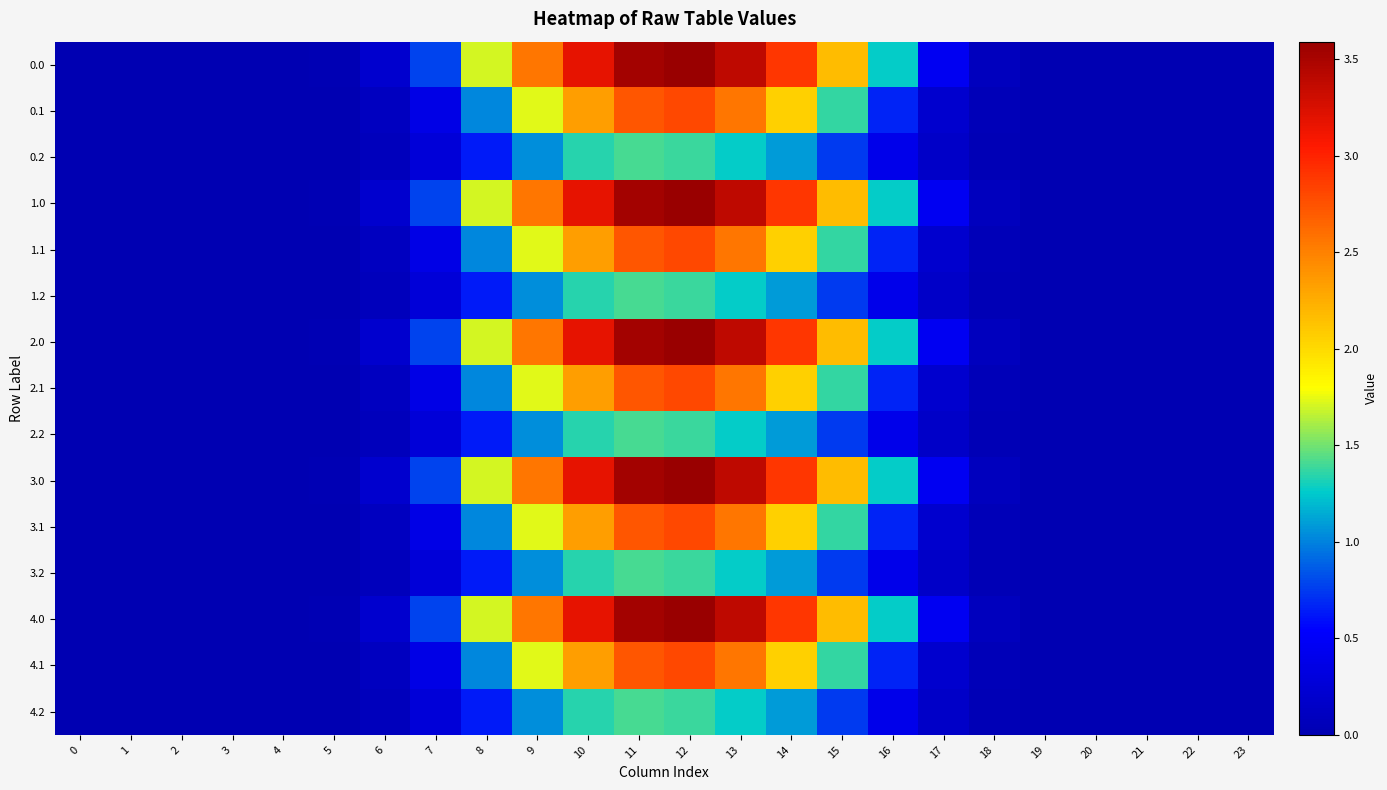

Reading left to right, list all the values displayed in this chart.

0.0: 0=0.0	1=0.0	2=0.0	3=0.0	4=0.0	5=0.0	6=0.2	7=0.8	8=1.7	9=2.6	10=3.2	11=3.5	12=3.6	13=3.4	14=2.9	15=2.2	16=1.3	17=0.5	18=0.1	19=0.0	20=0.0	21=0.0	22=0.0	23=0.0
0.1: 0=0.0	1=0.0	2=0.0	3=0.0	4=0.0	5=0.0	6=0.1	7=0.4	8=1.0	9=1.7	10=2.3	11=2.7	12=2.8	13=2.6	14=2.1	15=1.4	16=0.7	17=0.2	18=0.0	19=0.0	20=0.0	21=0.0	22=0.0	23=0.0
0.2: 0=0.0	1=0.0	2=0.0	3=0.0	4=0.0	5=0.0	6=0.1	7=0.3	8=0.6	9=1.0	10=1.3	11=1.4	12=1.4	13=1.3	14=1.1	15=0.8	16=0.4	17=0.2	18=0.0	19=0.0	20=0.0	21=0.0	22=0.0	23=0.0
1.0: 0=0.0	1=0.0	2=0.0	3=0.0	4=0.0	5=0.0	6=0.2	7=0.8	8=1.7	9=2.6	10=3.2	11=3.5	12=3.6	13=3.4	14=2.9	15=2.2	16=1.3	17=0.5	18=0.1	19=0.0	20=0.0	21=0.0	22=0.0	23=0.0
1.1: 0=0.0	1=0.0	2=0.0	3=0.0	4=0.0	5=0.0	6=0.1	7=0.4	8=1.0	9=1.7	10=2.3	11=2.7	12=2.8	13=2.6	14=2.1	15=1.4	16=0.7	17=0.2	18=0.0	19=0.0	20=0.0	21=0.0	22=0.0	23=0.0
1.2: 0=0.0	1=0.0	2=0.0	3=0.0	4=0.0	5=0.0	6=0.1	7=0.3	8=0.6	9=1.0	10=1.3	11=1.4	12=1.4	13=1.3	14=1.1	15=0.8	16=0.4	17=0.2	18=0.0	19=0.0	20=0.0	21=0.0	22=0.0	23=0.0
2.0: 0=0.0	1=0.0	2=0.0	3=0.0	4=0.0	5=0.0	6=0.2	7=0.8	8=1.7	9=2.6	10=3.2	11=3.5	12=3.6	13=3.4	14=2.9	15=2.2	16=1.3	17=0.5	18=0.1	19=0.0	20=0.0	21=0.0	22=0.0	23=0.0
2.1: 0=0.0	1=0.0	2=0.0	3=0.0	4=0.0	5=0.0	6=0.1	7=0.4	8=1.0	9=1.7	10=2.3	11=2.7	12=2.8	13=2.6	14=2.1	15=1.4	16=0.7	17=0.2	18=0.0	19=0.0	20=0.0	21=0.0	22=0.0	23=0.0
2.2: 0=0.0	1=0.0	2=0.0	3=0.0	4=0.0	5=0.0	6=0.1	7=0.3	8=0.6	9=1.0	10=1.3	11=1.4	12=1.4	13=1.3	14=1.1	15=0.8	16=0.4	17=0.2	18=0.0	19=0.0	20=0.0	21=0.0	22=0.0	23=0.0
3.0: 0=0.0	1=0.0	2=0.0	3=0.0	4=0.0	5=0.0	6=0.2	7=0.8	8=1.7	9=2.6	10=3.2	11=3.5	12=3.6	13=3.4	14=2.9	15=2.2	16=1.3	17=0.5	18=0.1	19=0.0	20=0.0	21=0.0	22=0.0	23=0.0
3.1: 0=0.0	1=0.0	2=0.0	3=0.0	4=0.0	5=0.0	6=0.1	7=0.4	8=1.0	9=1.7	10=2.3	11=2.7	12=2.8	13=2.6	14=2.1	15=1.4	16=0.7	17=0.2	18=0.0	19=0.0	20=0.0	21=0.0	22=0.0	23=0.0
3.2: 0=0.0	1=0.0	2=0.0	3=0.0	4=0.0	5=0.0	6=0.1	7=0.3	8=0.6	9=1.0	10=1.3	11=1.4	12=1.4	13=1.3	14=1.1	15=0.8	16=0.4	17=0.2	18=0.0	19=0.0	20=0.0	21=0.0	22=0.0	23=0.0
4.0: 0=0.0	1=0.0	2=0.0	3=0.0	4=0.0	5=0.0	6=0.2	7=0.8	8=1.7	9=2.6	10=3.2	11=3.5	12=3.6	13=3.4	14=2.9	15=2.2	16=1.3	17=0.5	18=0.1	19=0.0	20=0.0	21=0.0	22=0.0	23=0.0
4.1: 0=0.0	1=0.0	2=0.0	3=0.0	4=0.0	5=0.0	6=0.1	7=0.4	8=1.0	9=1.7	10=2.3	11=2.7	12=2.8	13=2.6	14=2.1	15=1.4	16=0.7	17=0.2	18=0.0	19=0.0	20=0.0	21=0.0	22=0.0	23=0.0
4.2: 0=0.0	1=0.0	2=0.0	3=0.0	4=0.0	5=0.0	6=0.1	7=0.3	8=0.6	9=1.0	10=1.3	11=1.4	12=1.4	13=1.3	14=1.1	15=0.8	16=0.4	17=0.2	18=0.0	19=0.0	20=0.0	21=0.0	22=0.0	23=0.0